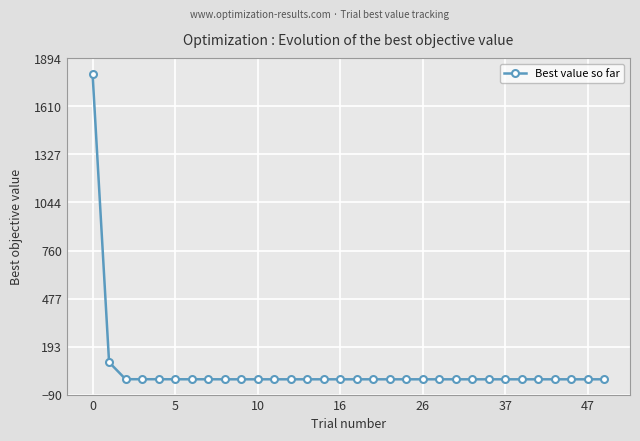

What is the sum of all values?

1912.5